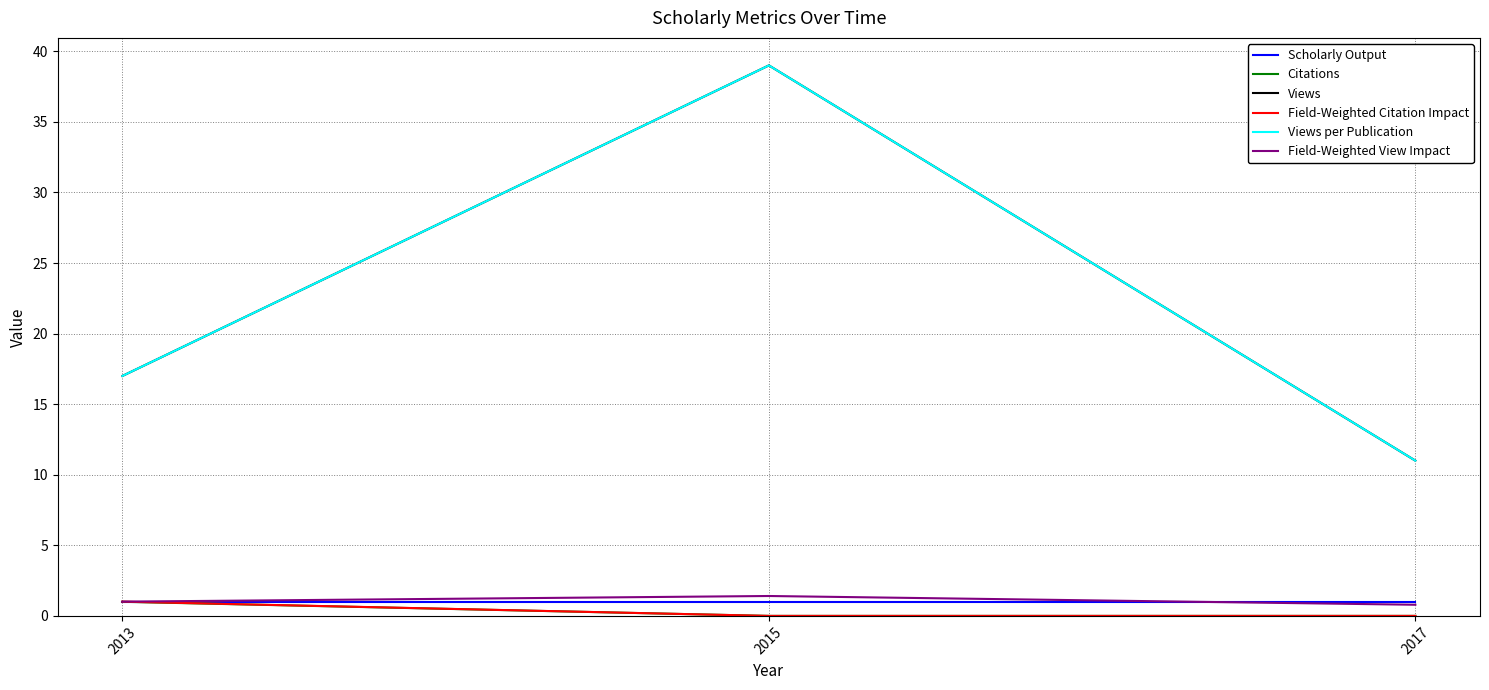

Rank the categories by Views per Publication value from lowest to highest.

2017, 2013, 2015